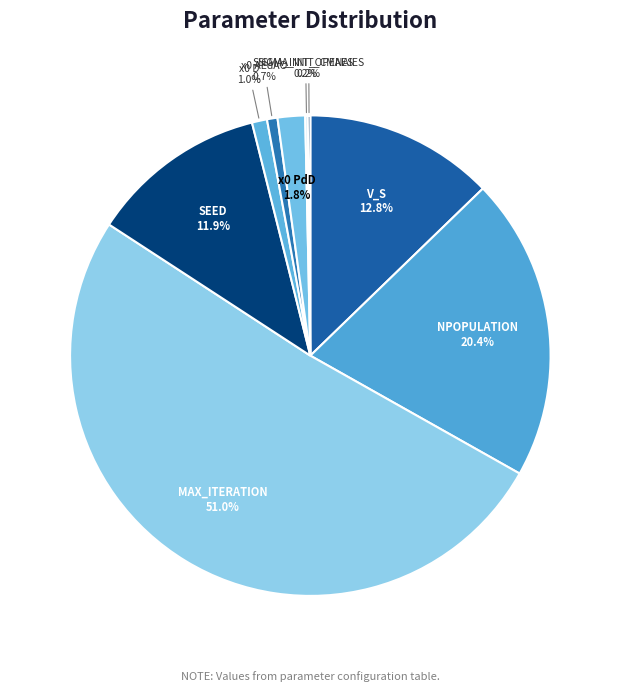

What percentage do SEED and NPOPULATION together represent?

32.3%